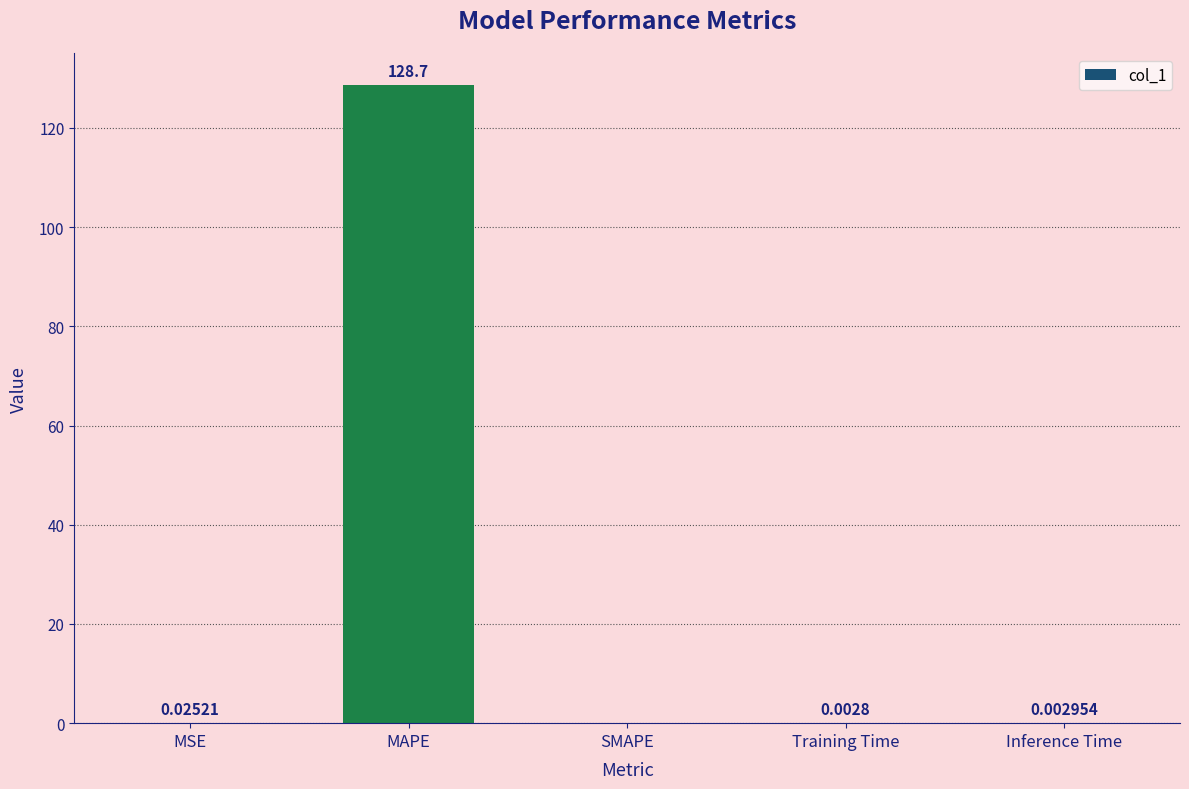

At which label is the value closest to 64?

MSE